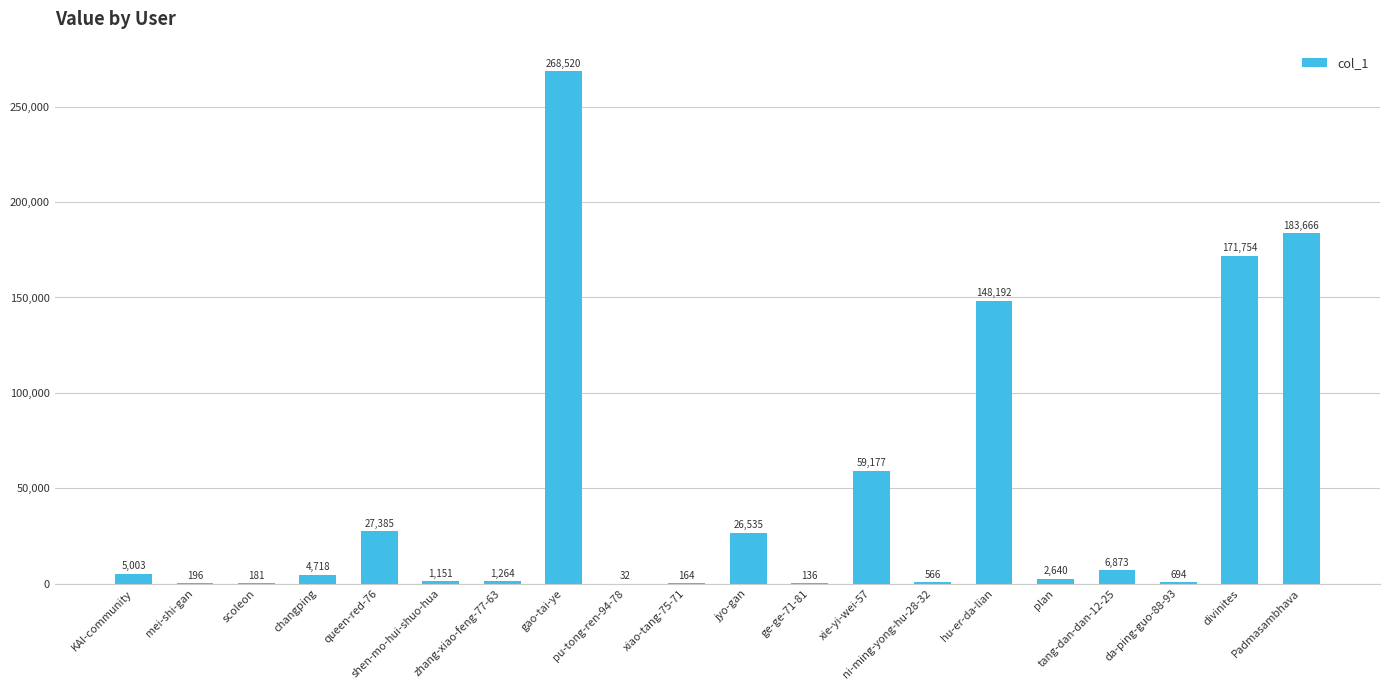

What is the greatest value displayed?

268520